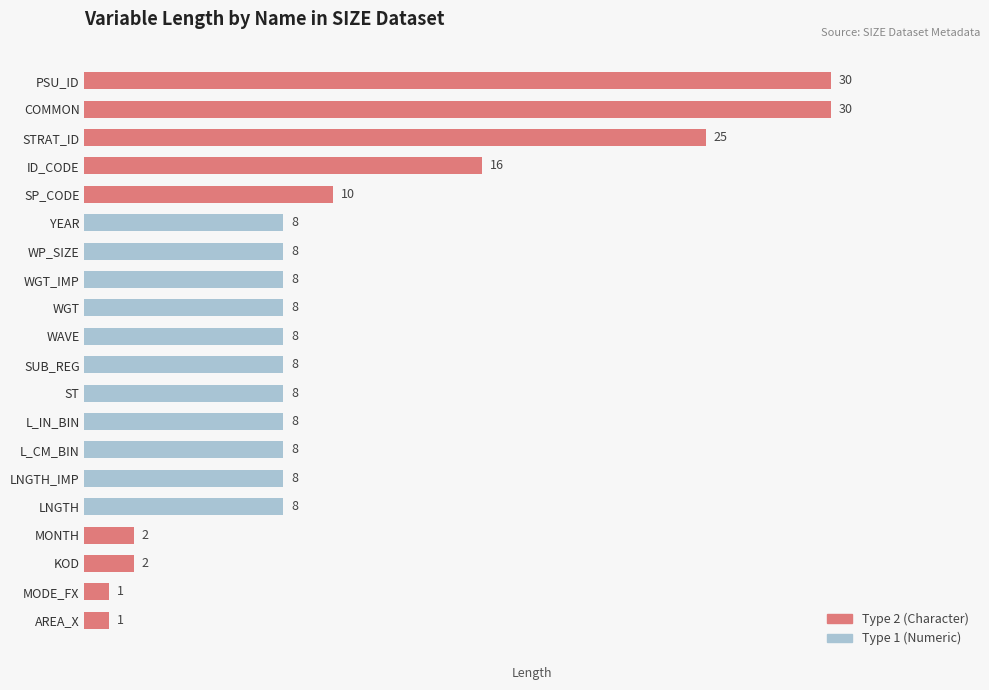

What is the maximum value shown in the chart?

30